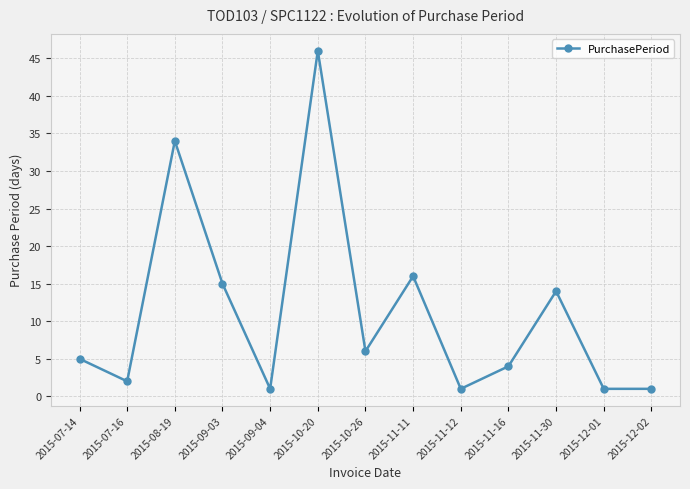

Reading right to left, what are all the values shown in this chart?

2015-12-02=1	2015-12-01=1	2015-11-30=14	2015-11-16=4	2015-11-12=1	2015-11-11=16	2015-10-26=6	2015-10-20=46	2015-09-04=1	2015-09-03=15	2015-08-19=34	2015-07-16=2	2015-07-14=5